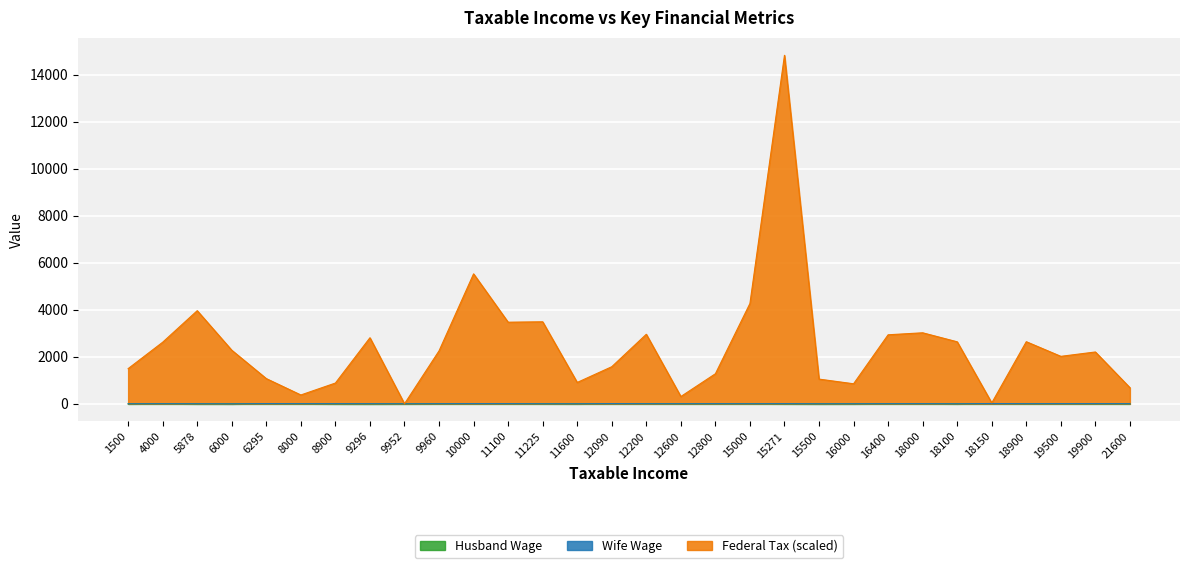

Is the value of federaltax at 15000 greater than the value of hwage at 6000?

Yes